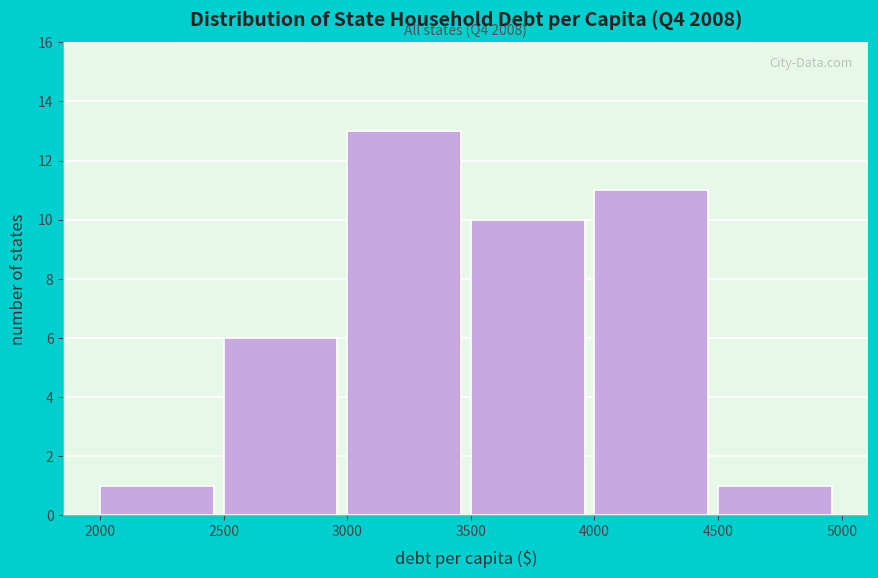

Over which range of the x-axis is the bar tallest?

3000 to 3500